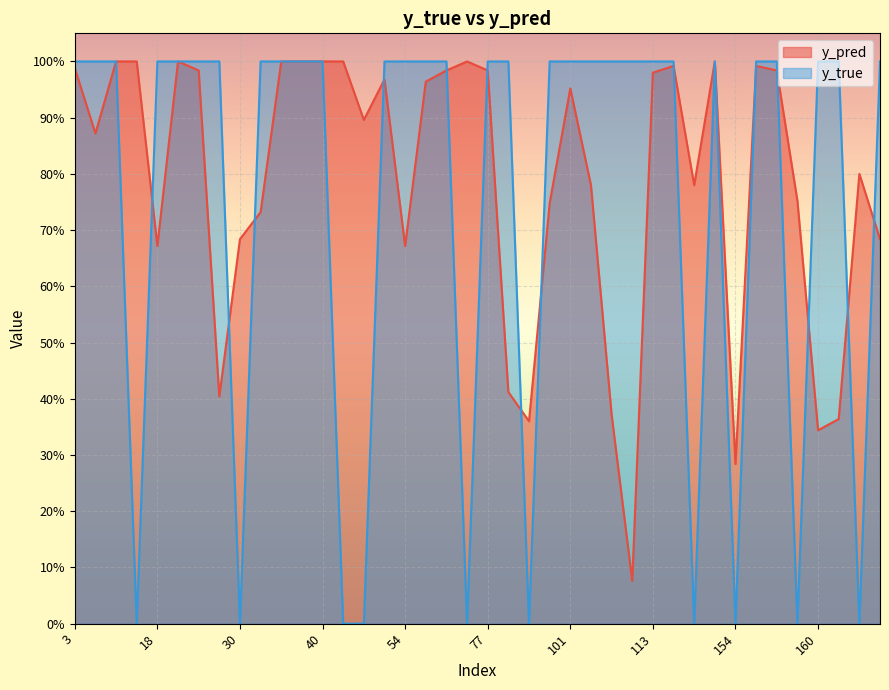

Rank the series at 110 from lowest to highest value.

y_pred, y_true